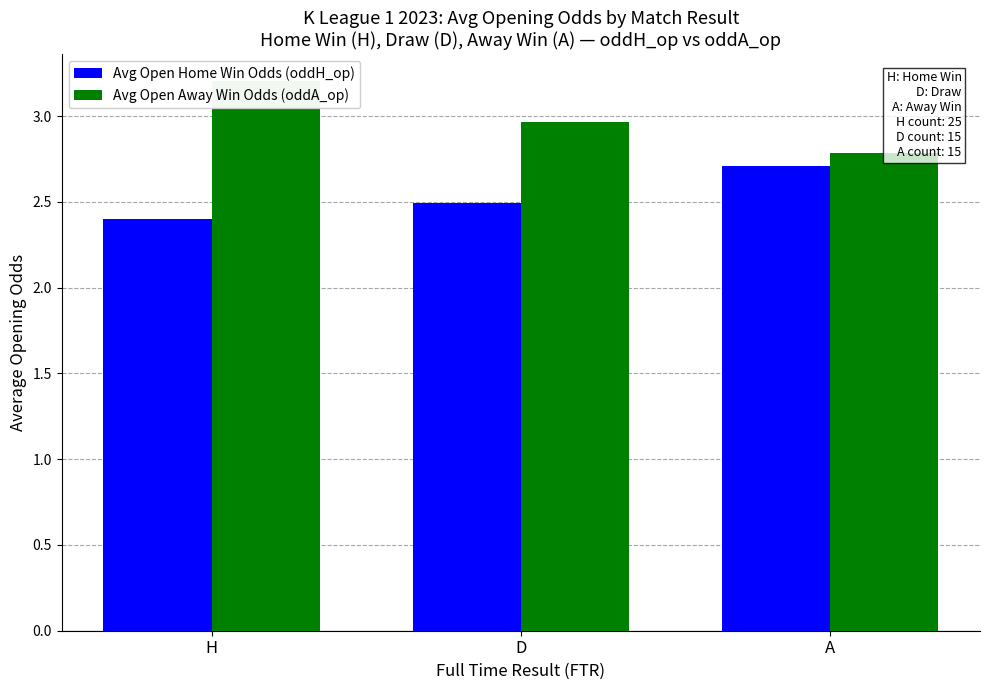

Which series has the largest total across all categories?

Avg Open Away Win Odds (oddA_op)